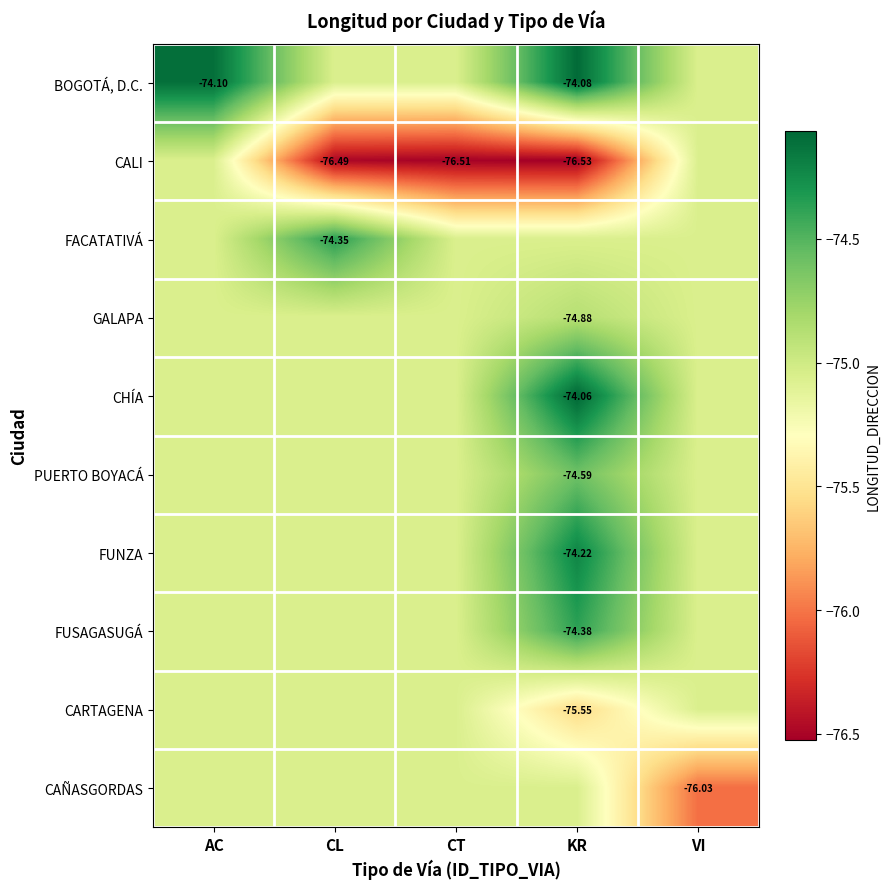

True or false: FUNZA has a value of -44.1 at KR.

False